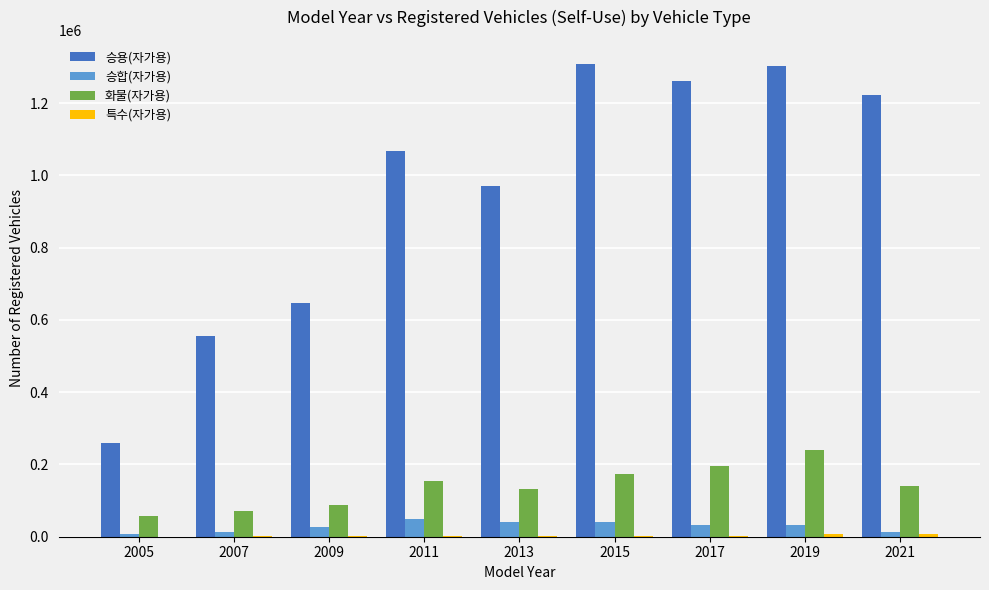

What is the total value across all series at 2019?

1583792